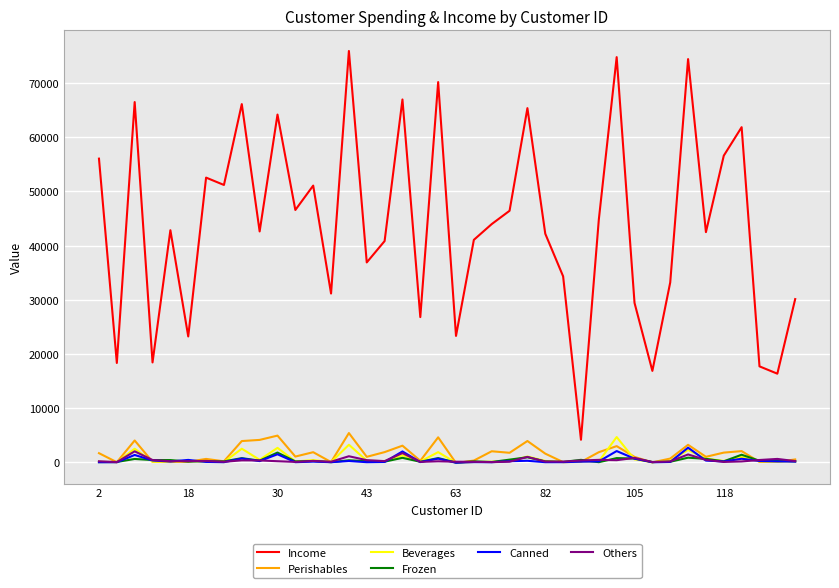

What is the difference between the maximum and minimum values in the Frozen series?

1850.4